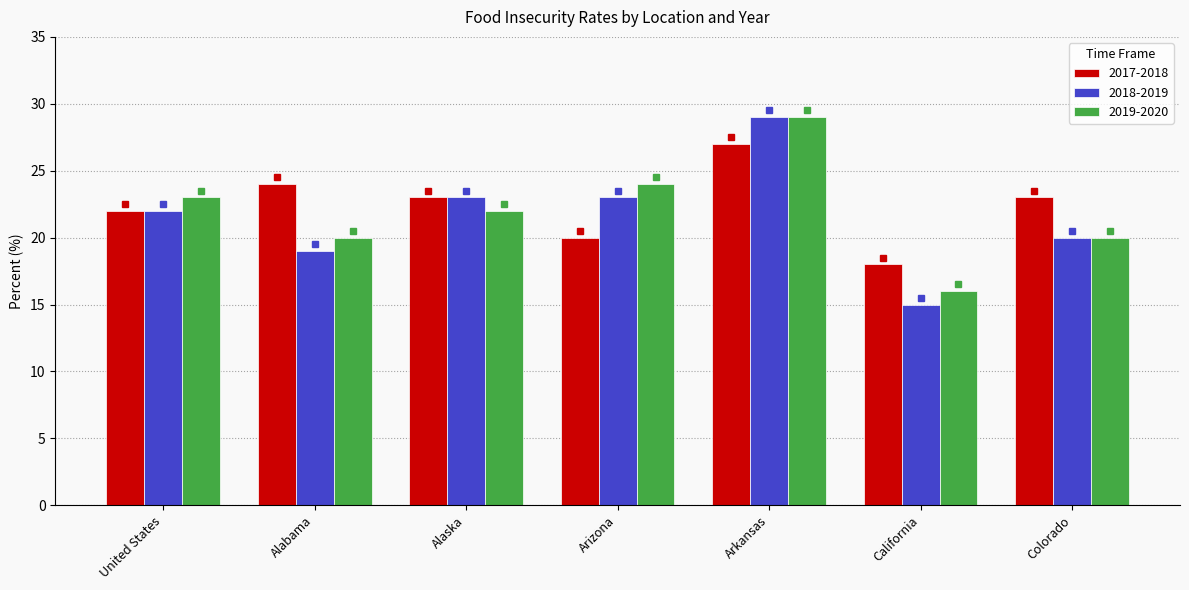

Which series changed the most between Alaska and California?

2018-2019